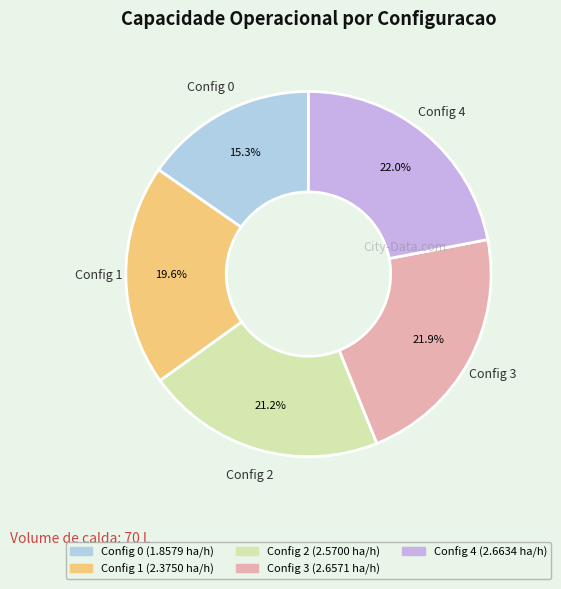

To the nearest percent, what is the difference between the largest and smallest slice percentages?

7%